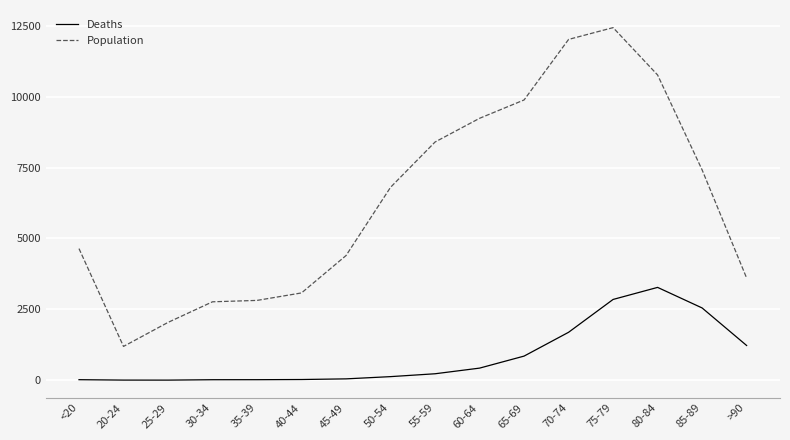

The Population series shows 939 at 45-49. True or false?

False